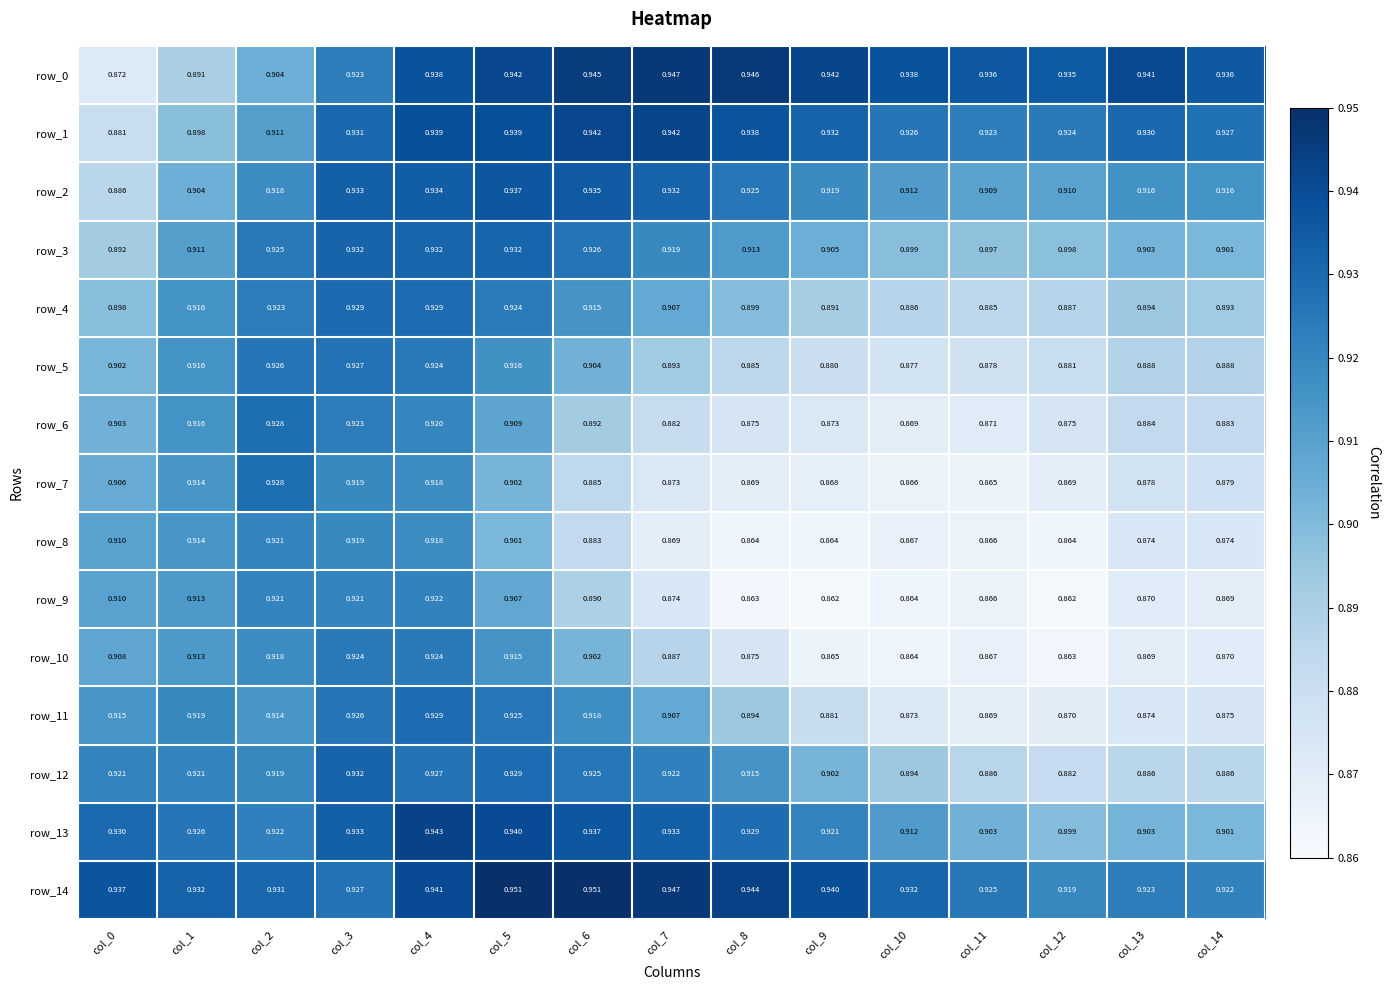

Is the value of row_1 at col_5 greater than the value of row_2 at col_6?

Yes